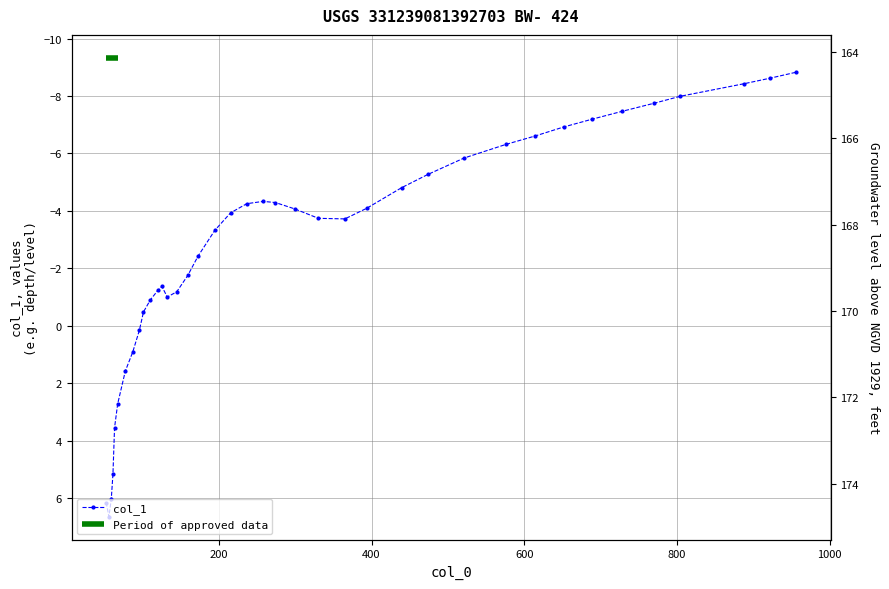

Count the number of values greater than -3.

17